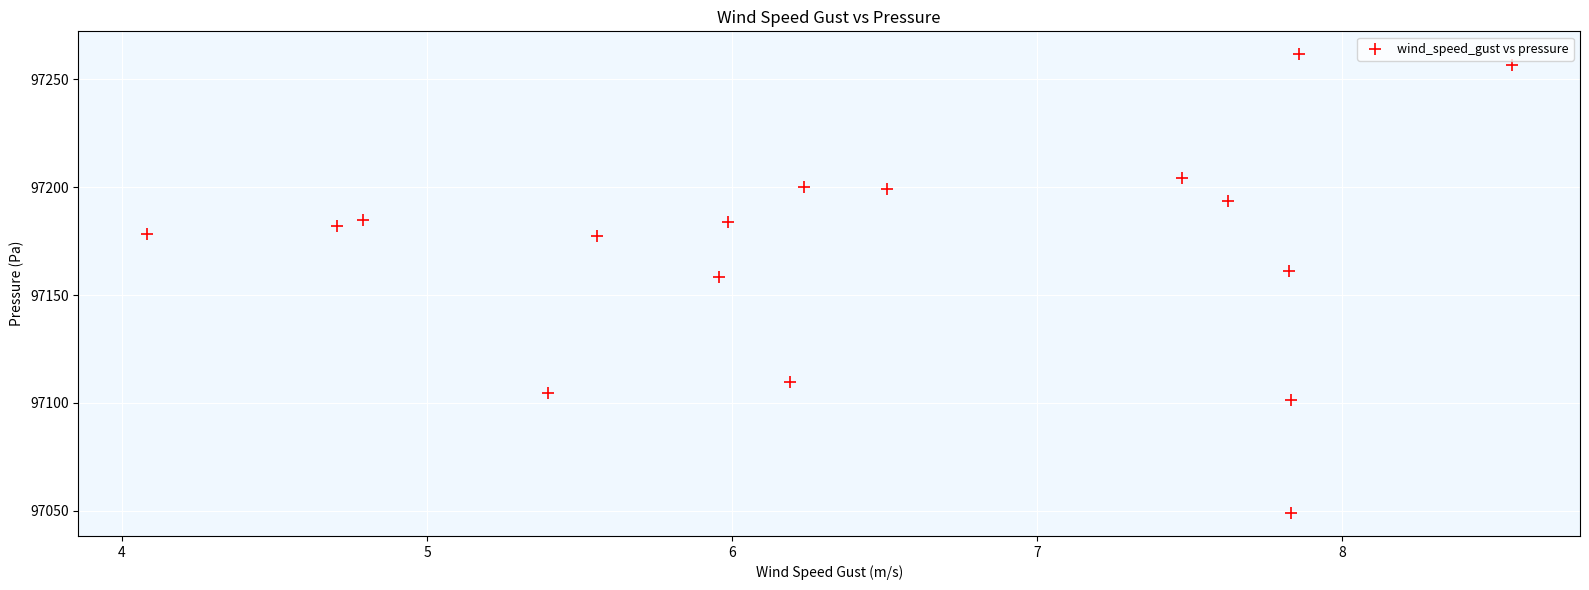

What Y value in the scatter plot is closest to 97155?

97158.3